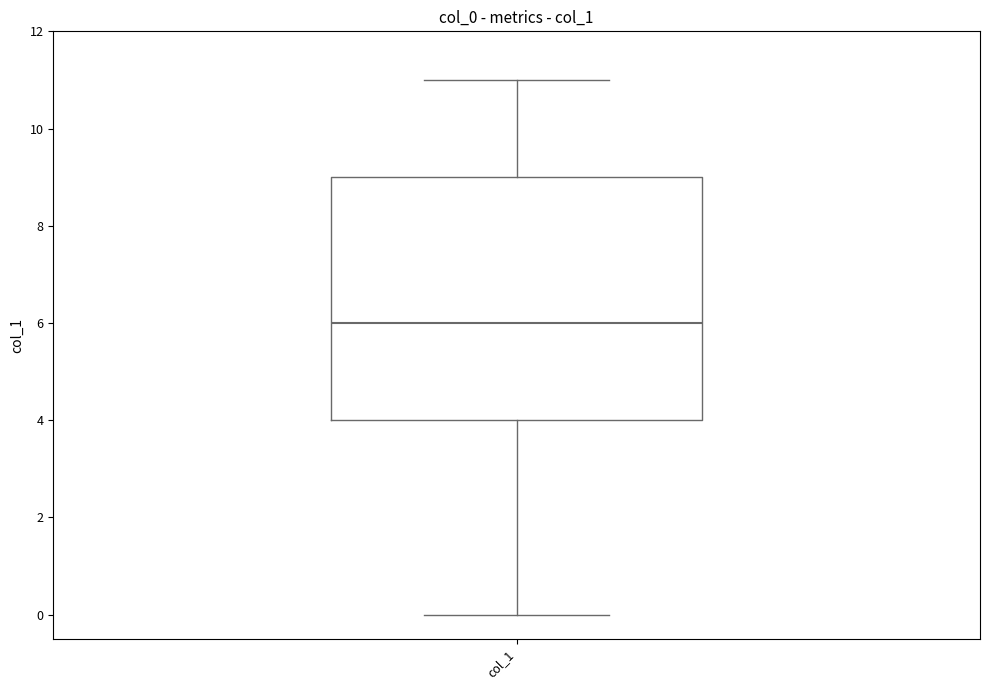

Transcribe this box plot: give where the median line is, the range the box spans, and where the two whiskers end, as read against the y-axis. The values are not printed on the chart, so give them approximately, as read against the axis.

median 6, box 4 to 9, whiskers 0 to 11